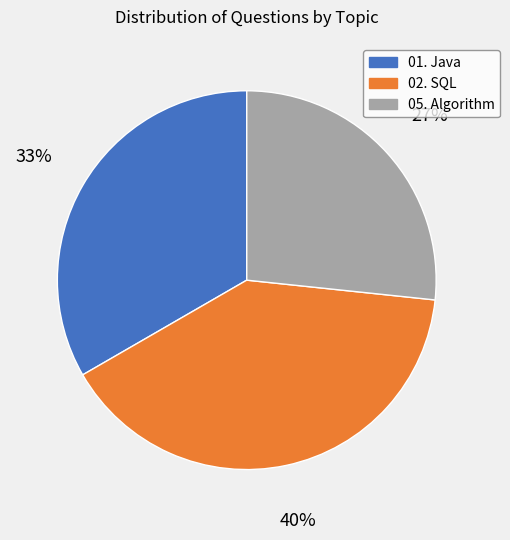

What is the smallest slice in the pie chart?

05. Algorithm